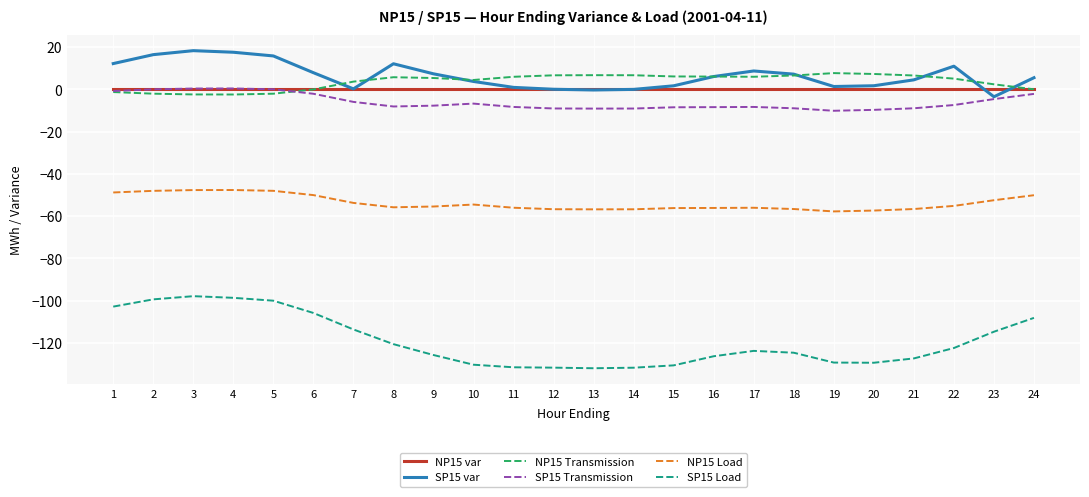

Is the value of SP15 Load at 2 greater than the value of NP15 var at 1?

No